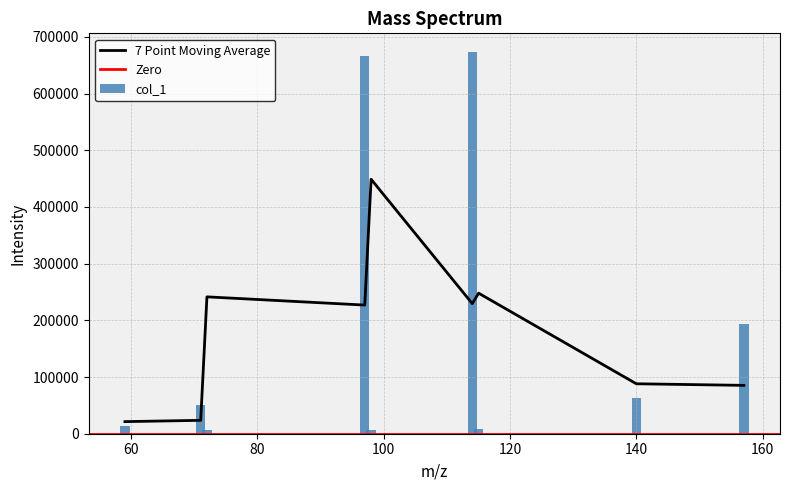

The value at 115.03430938720703 is 4084.7. True or false?

False